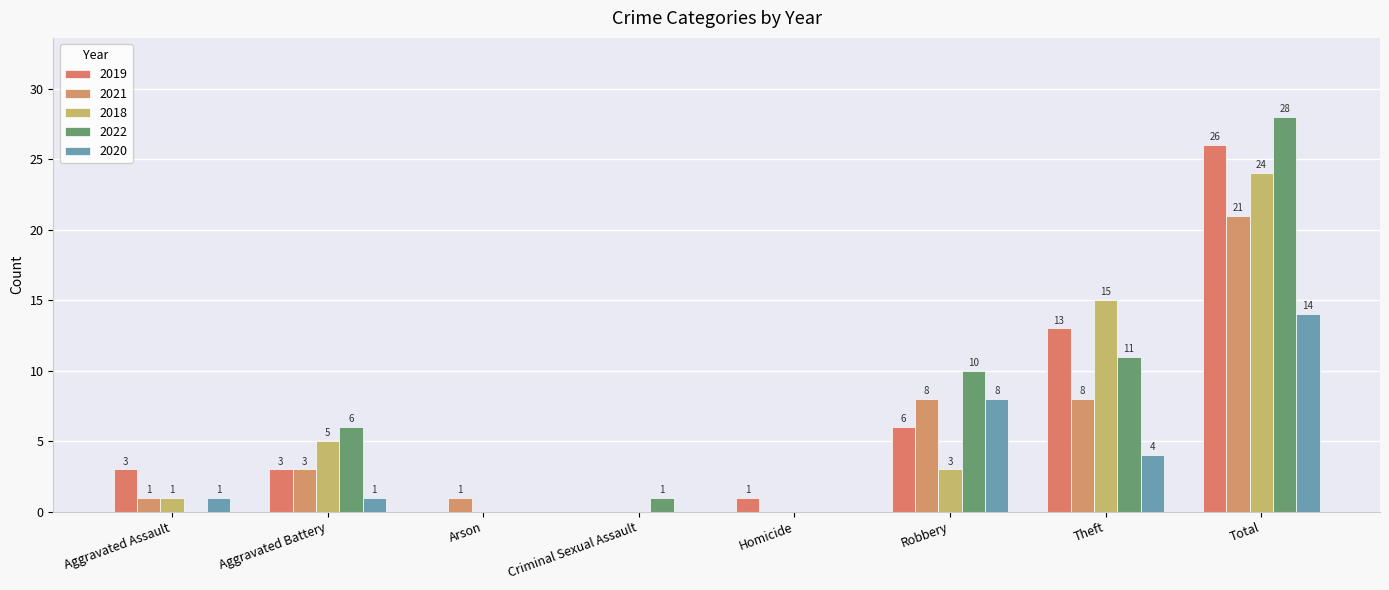

What position from the right is Total?

1